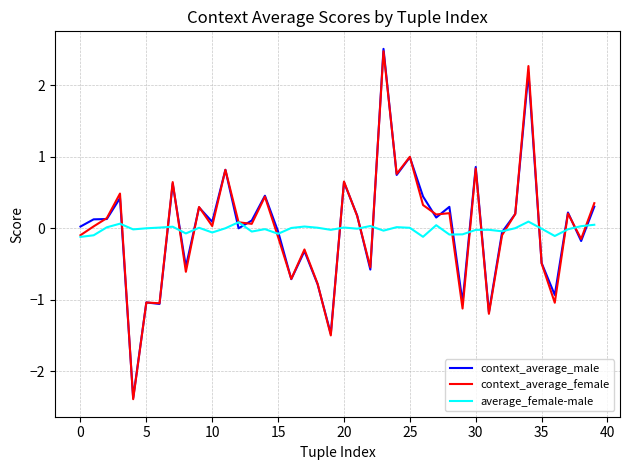

What is the maximum value shown in the chart?

2.5